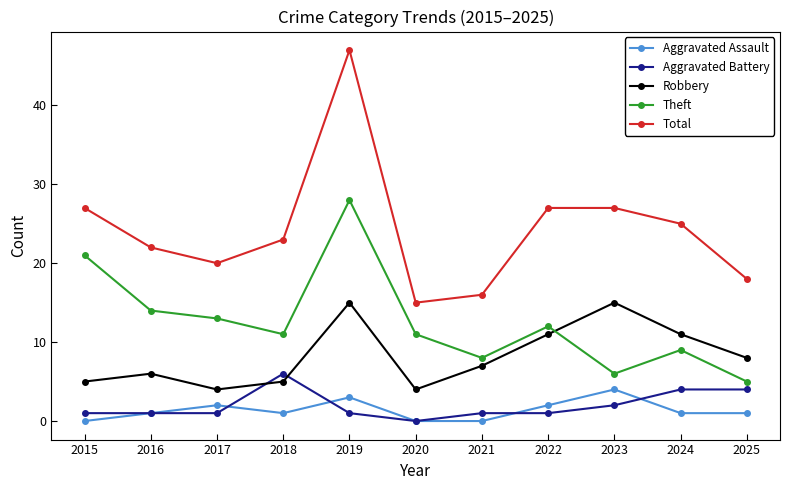

At which label does Total reach its peak?

2019